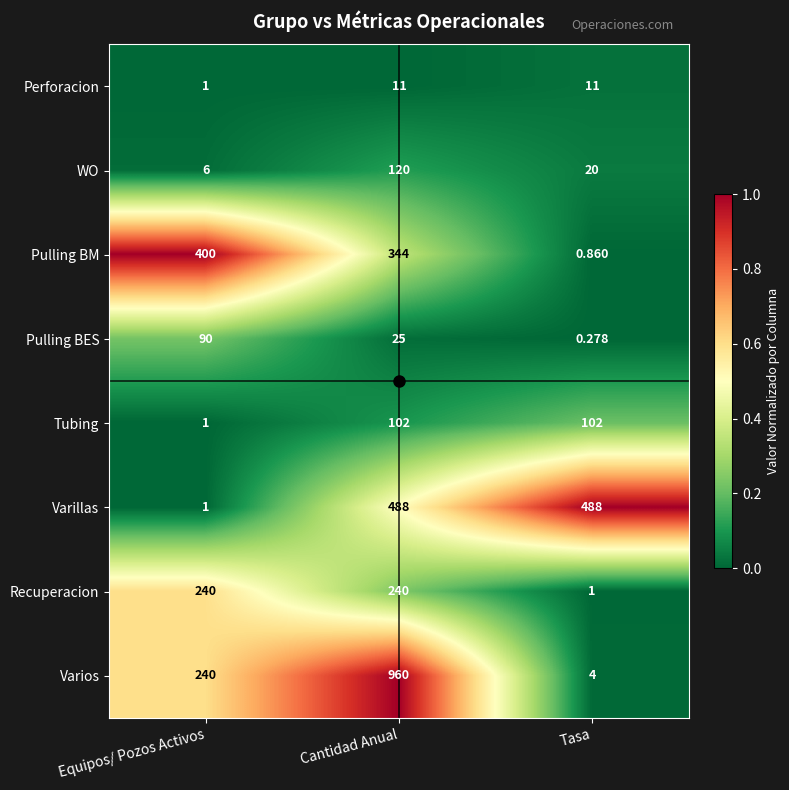

Is the value of Tubing at Equipos/ Pozos Activos greater than the value of Varios at Tasa?

No